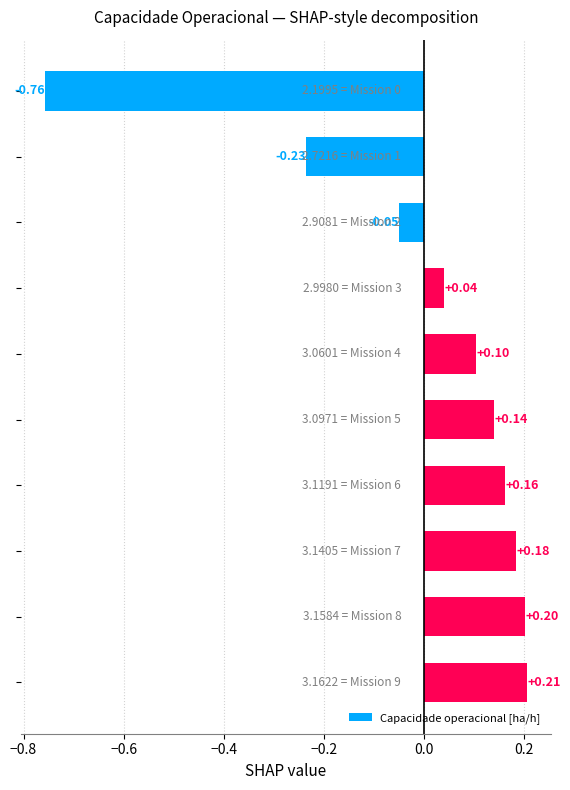

What is the difference between the second highest and second lowest values?

0.4